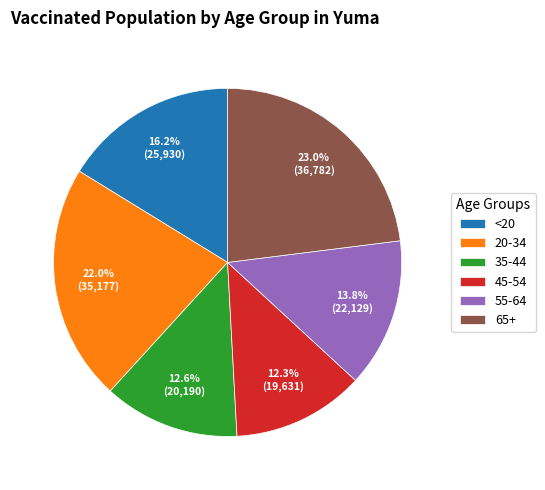

How many segments does this pie chart have?

6